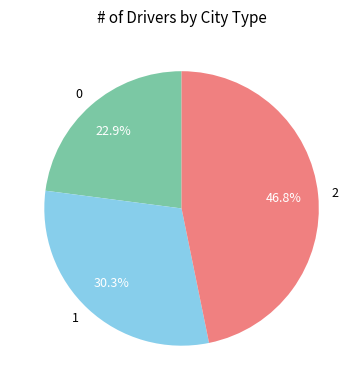

Approximately how many times larger is the value at 2 compared to 0?

2.0